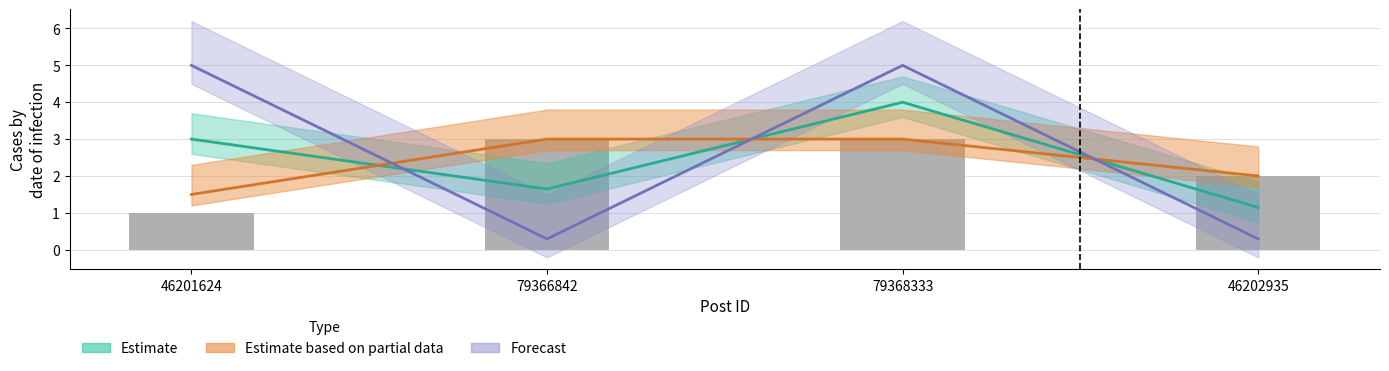

At which category does the chart reach its minimum across all series?

46201624